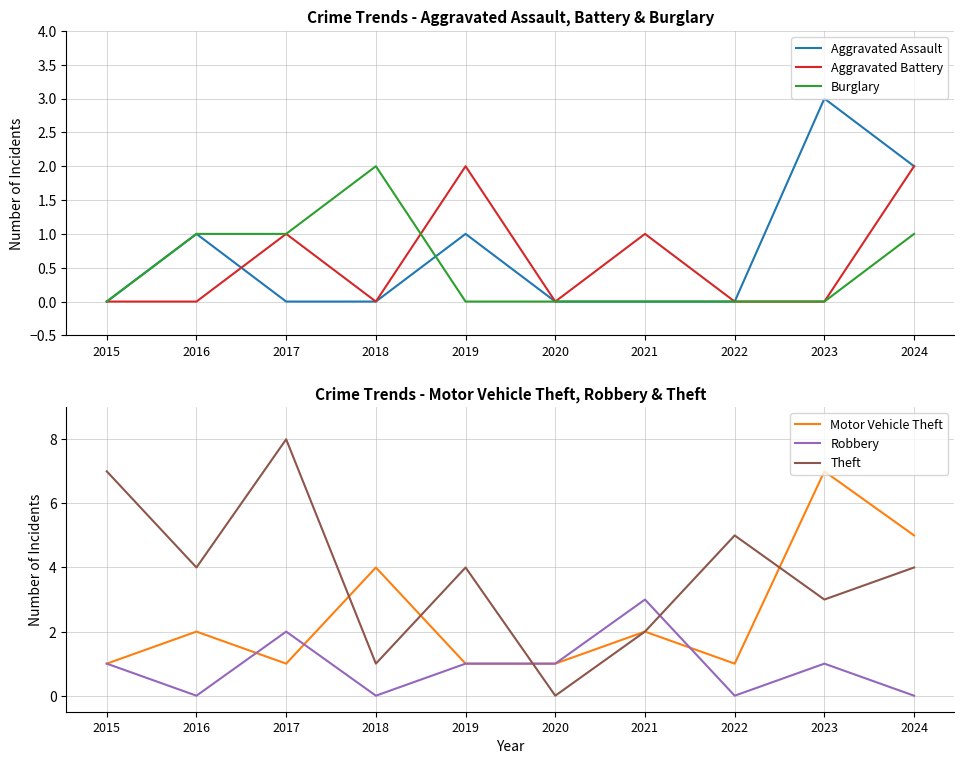

Is it true that Aggravated Assault equals -2 at 2020?

False